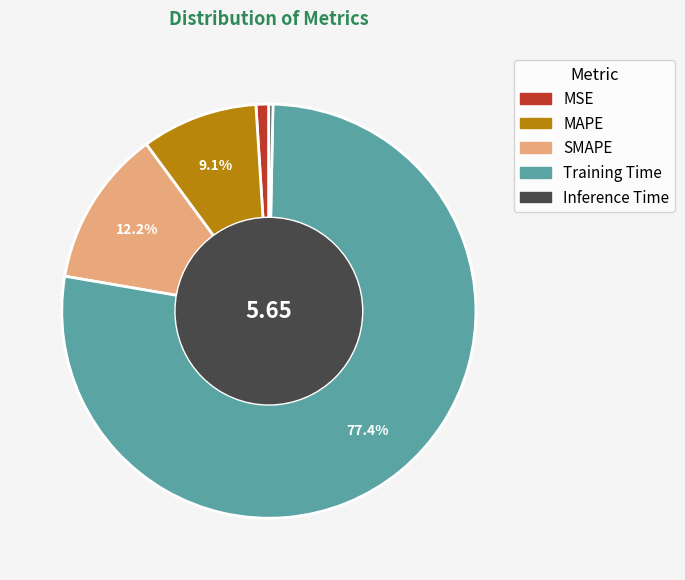

True or false: SMAPE accounts for 12% of the total.

True